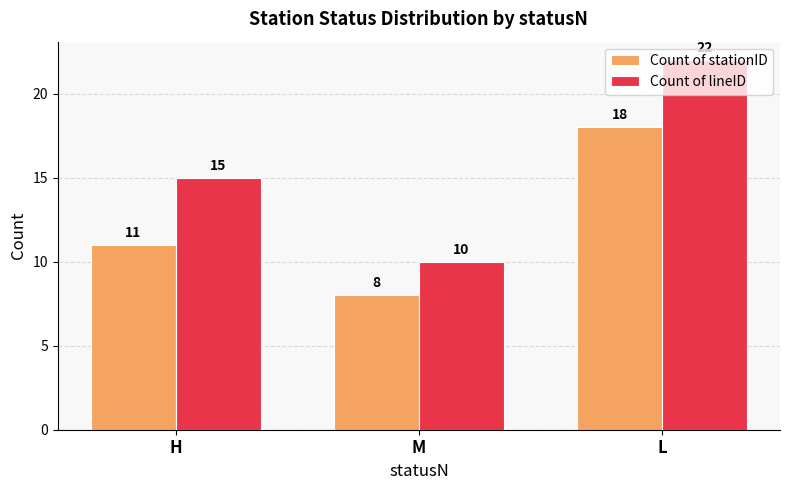

Does the chart contain stacked bars?

No